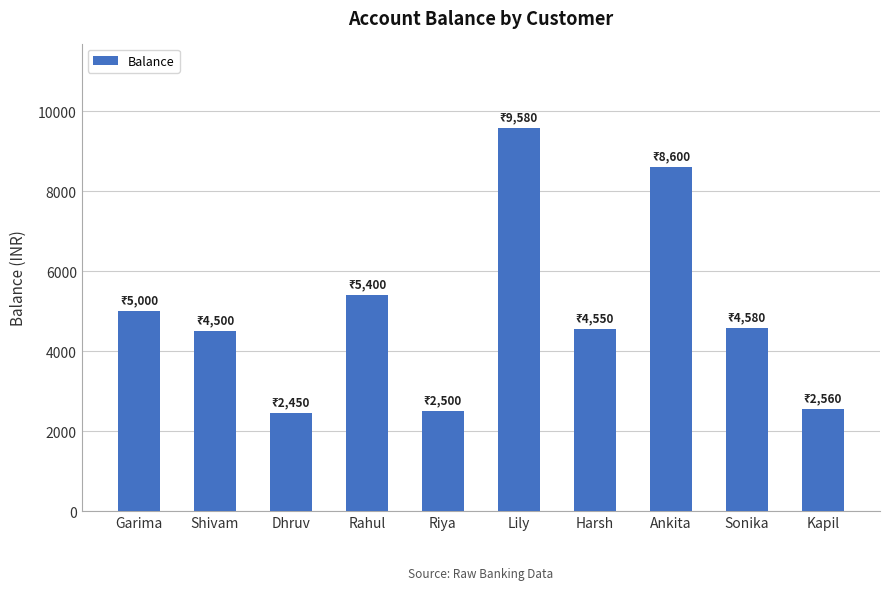

What is the difference between the maximum and minimum values?

7130